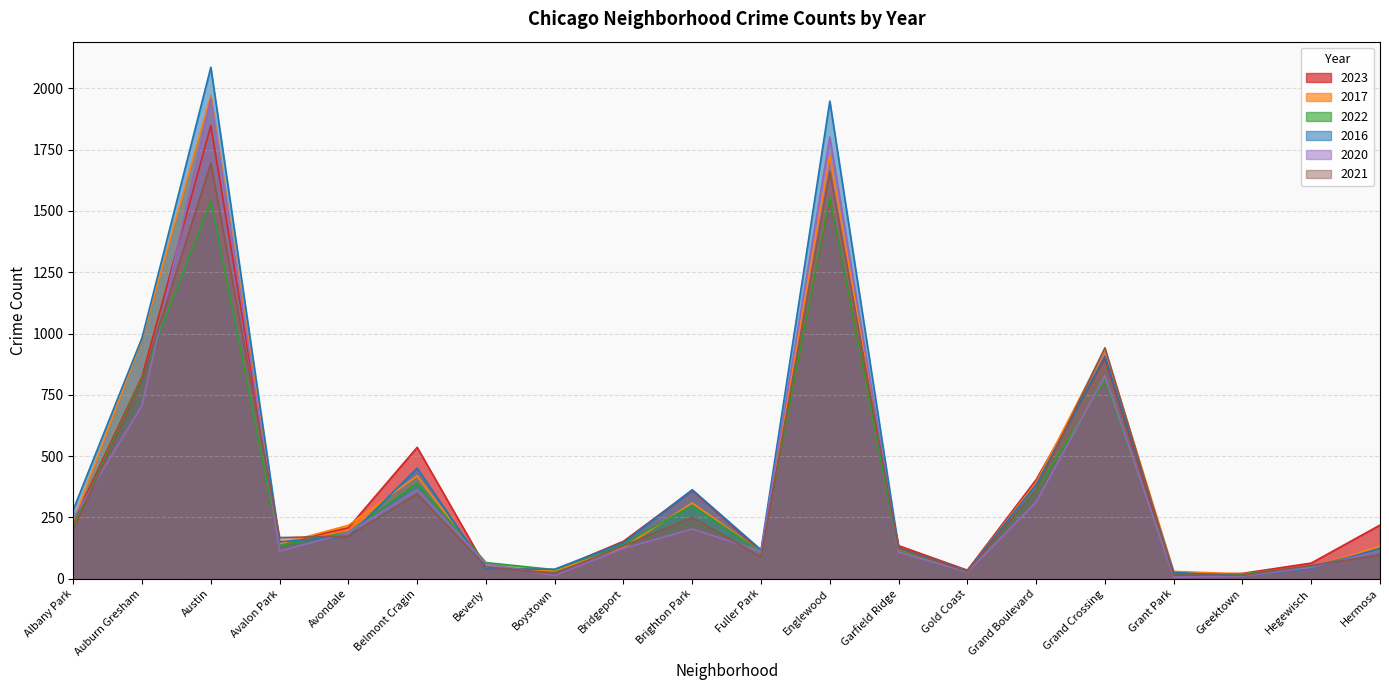

What is the spread (max minus min) of values at Englewood?

397